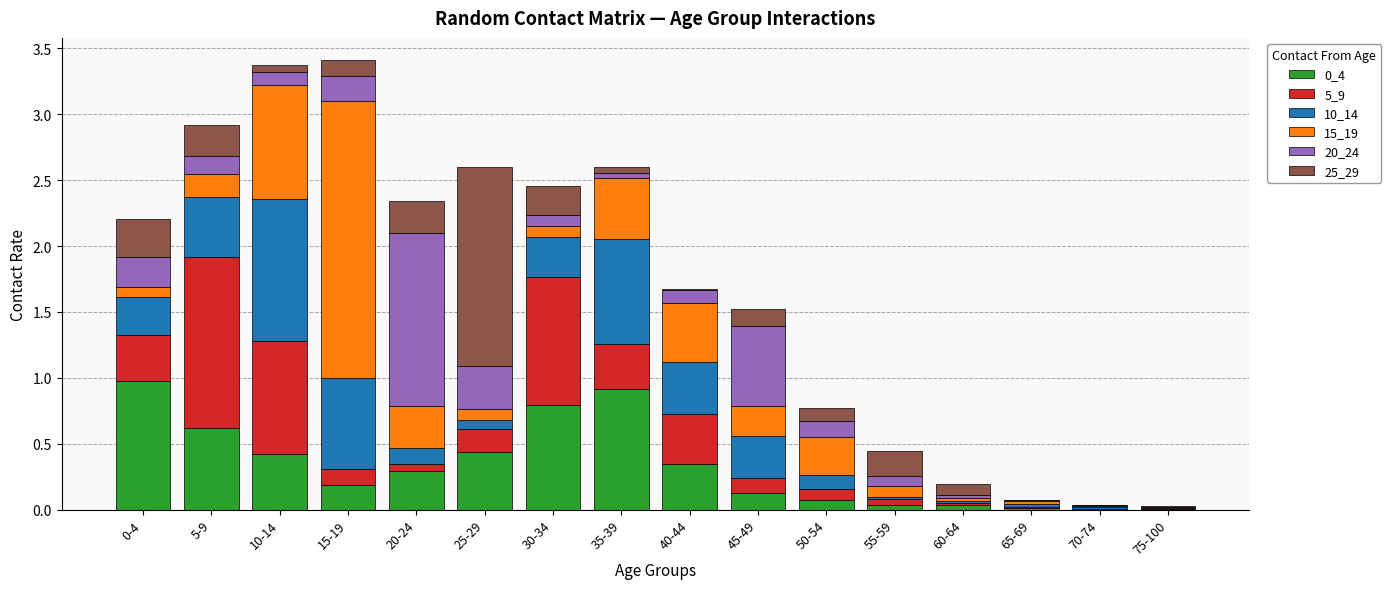

The value of 0_4 at 20-24 is 0.3. True or false?

True